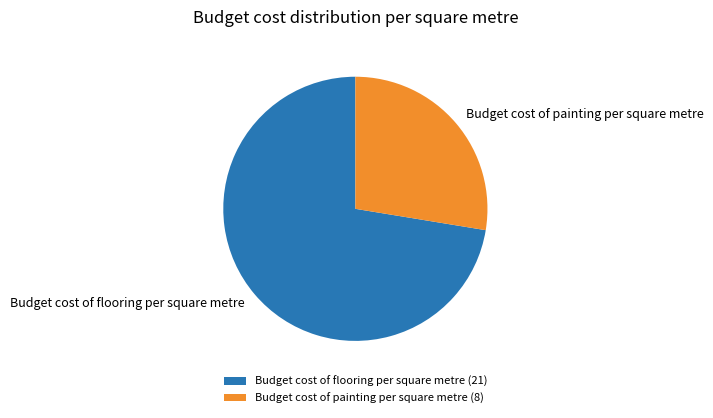

Which slice is the smallest?

Budget cost of painting per square metre